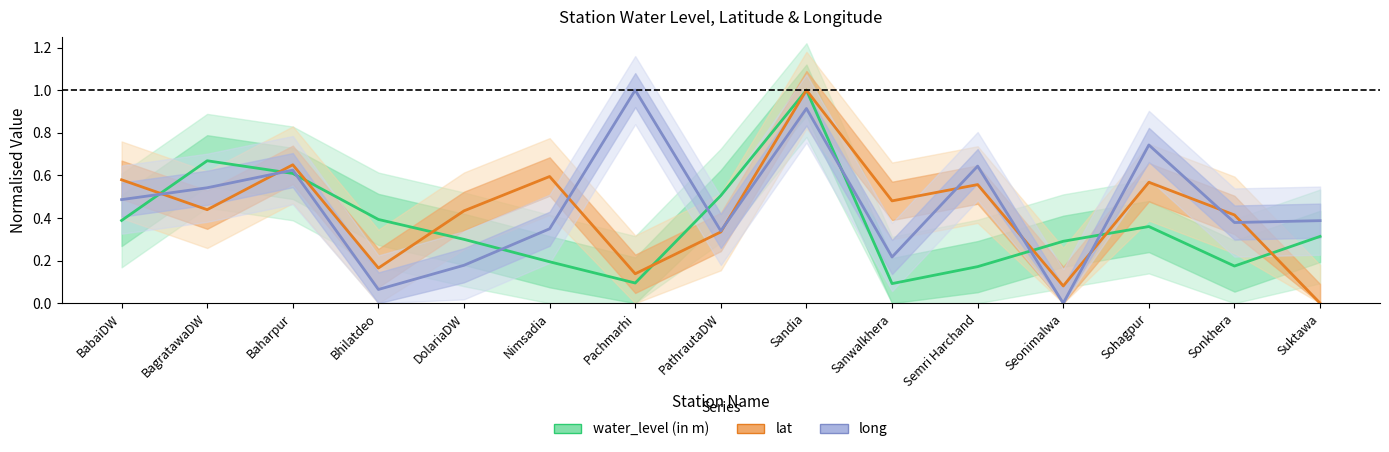

What is the total value across all series at DolariaDW?

0.9